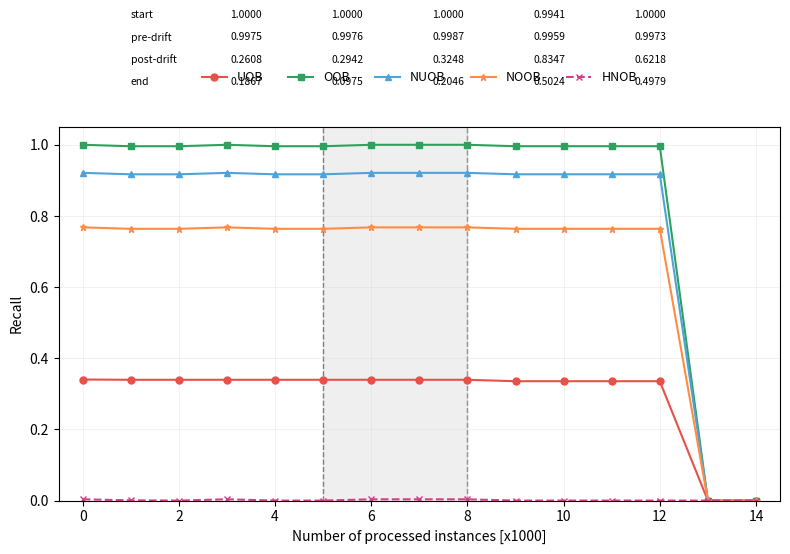

Which series has the widest spread of values?

OOB